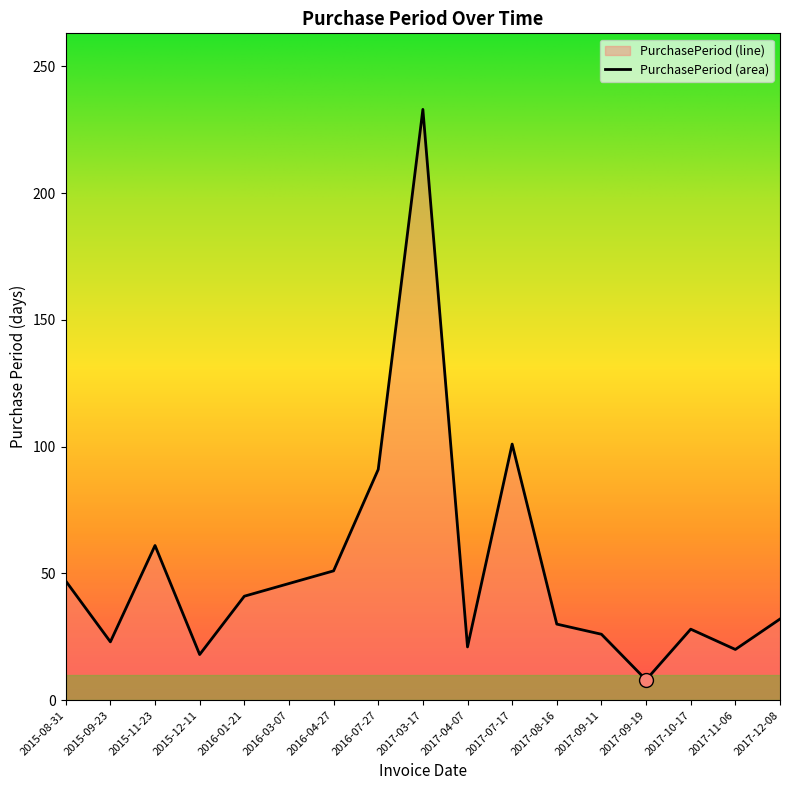

Which has a higher value, 2017-08-16 or 2016-07-27?

2016-07-27